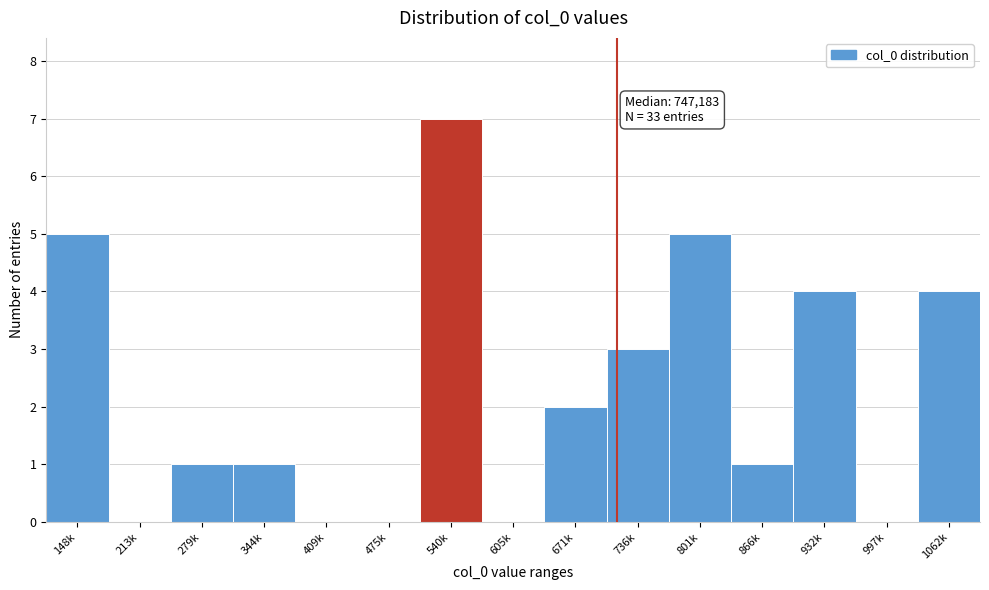

Reading left to right, extract all data points from this chart.

148k=5	213k=0	279k=1	344k=1	409k=0	475k=0	540k=7	605k=0	671k=2	736k=3	801k=5	866k=1	932k=4	997k=0	1062k=4